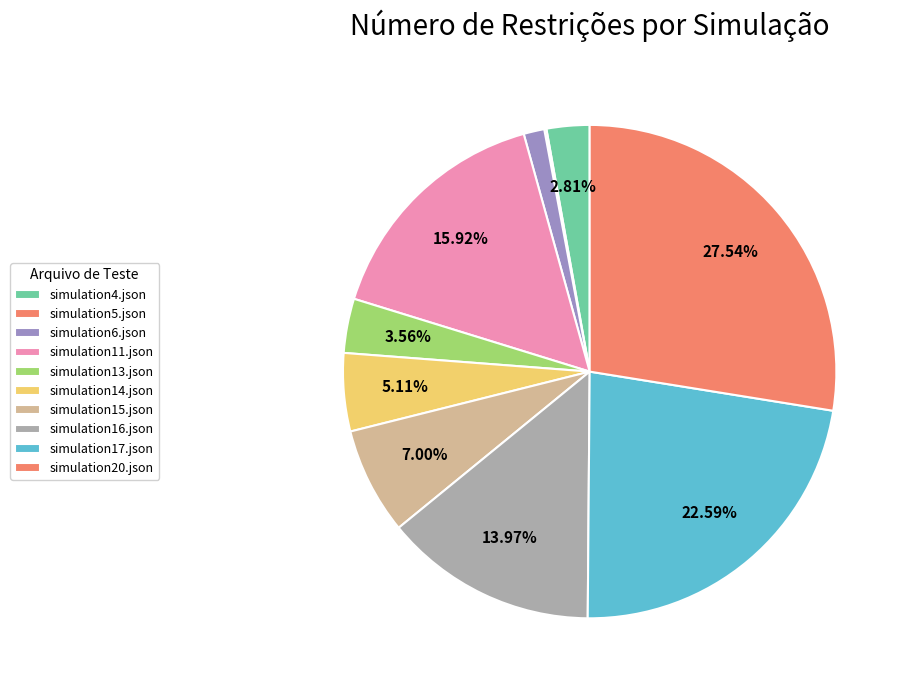

Count the number of slices in the pie.

10